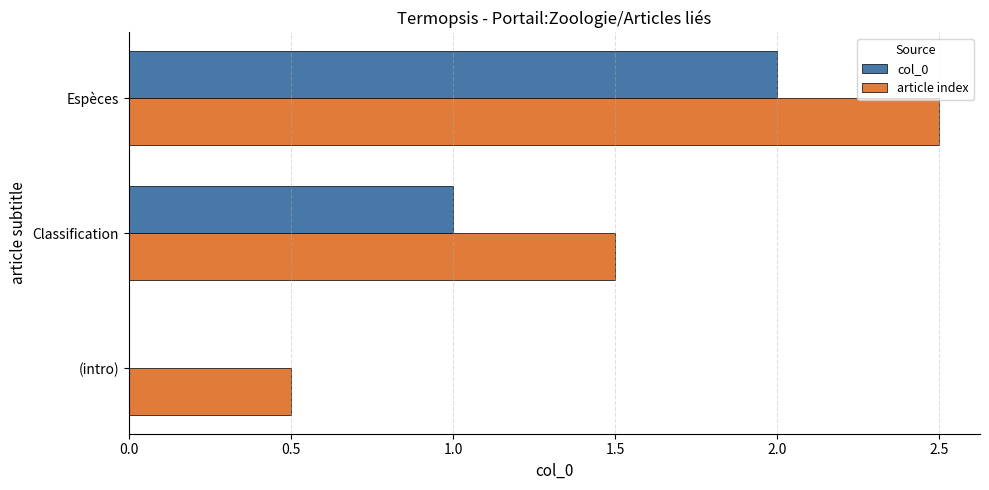

What are all the series names shown in the legend?

col_0, article index